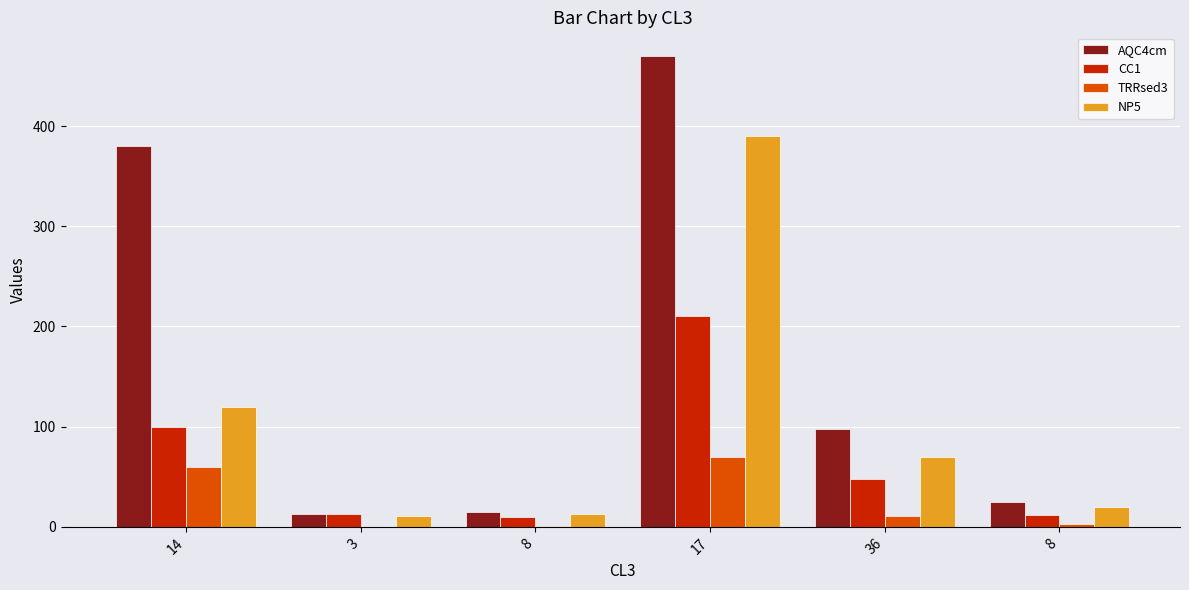

Are the bars grouped side by side (vs. stacked)?

Yes